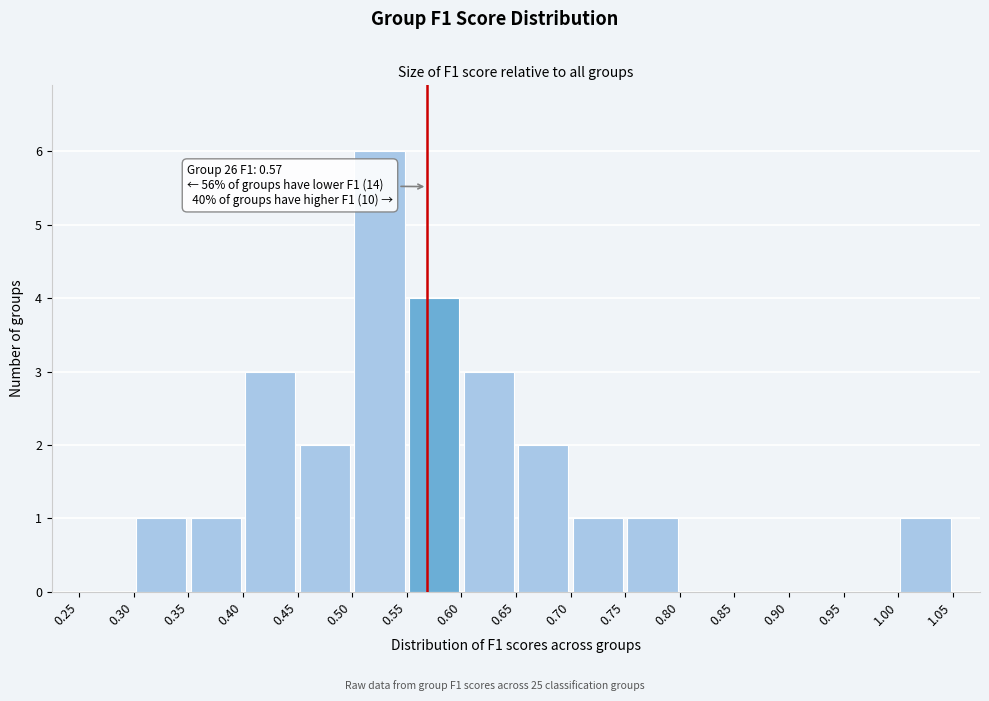

Which range on the x-axis has the tallest bar?

0.50 to 0.55